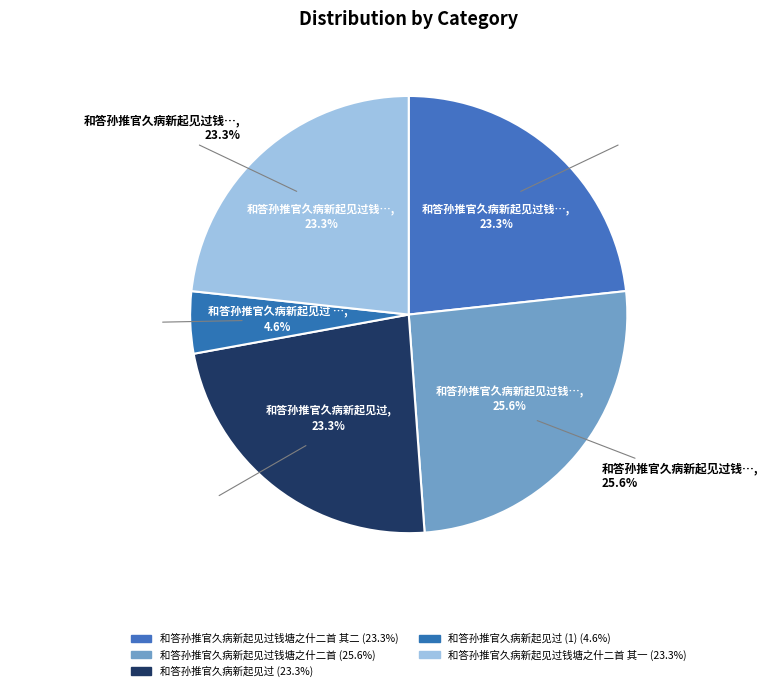

Does 和答孙推官久病新起见过 represent more than half of the total?

No